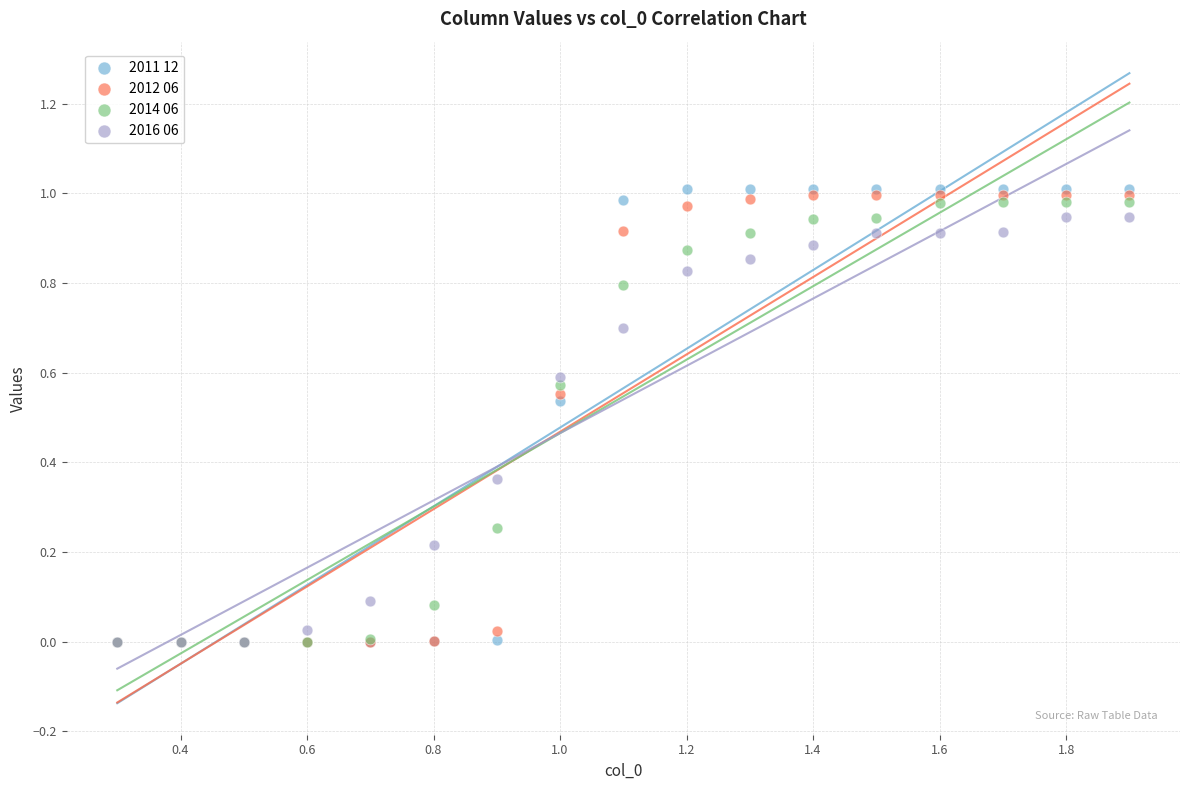

Which series has the largest Y range (max minus min)?

2011 12